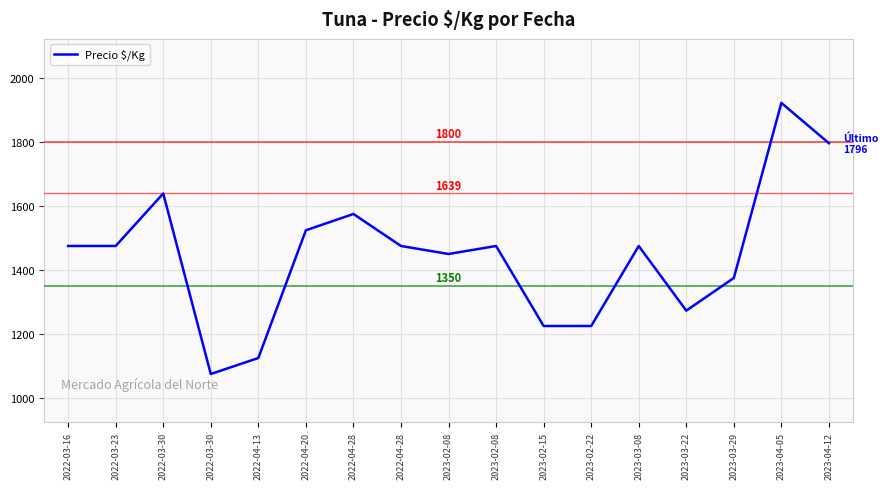

Count the number of categories in the chart.

17